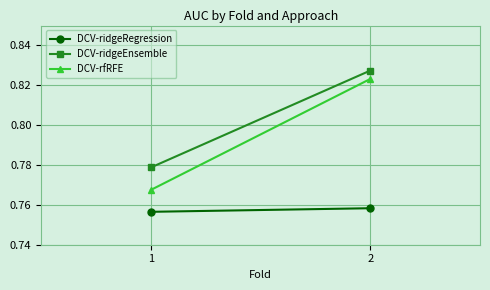

Which series has the largest total across all categories?

DCV-ridgeEnsemble